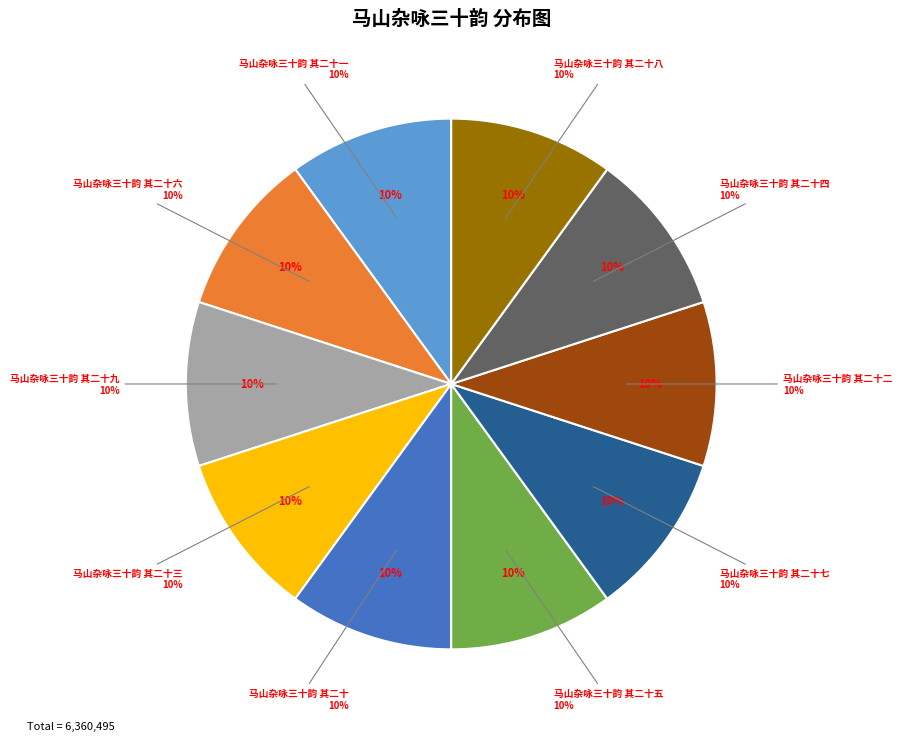

Is the sum of 马山杂咏三十韵 其二十八 and 马山杂咏三十韵 其二十六 greater than half?

No